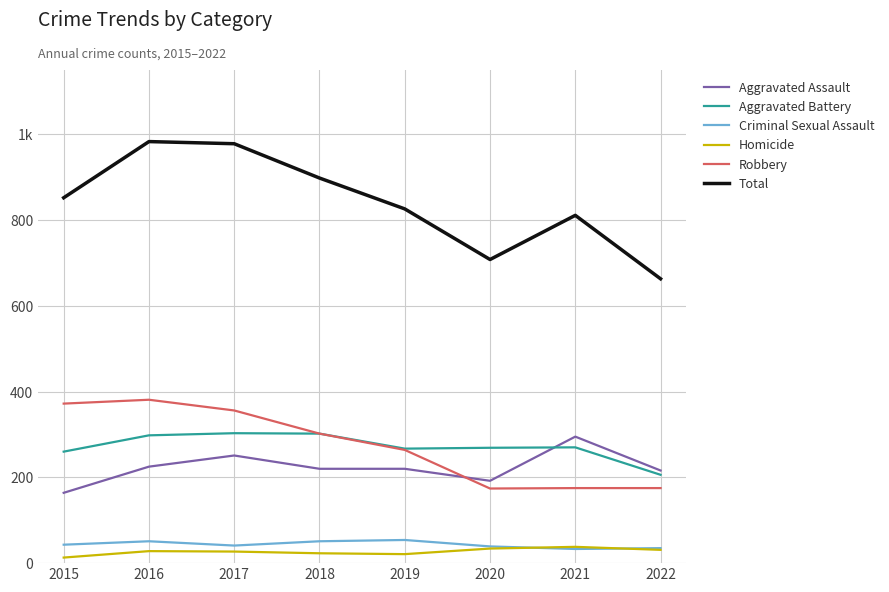

Which label corresponds to the largest value in the chart?

2016